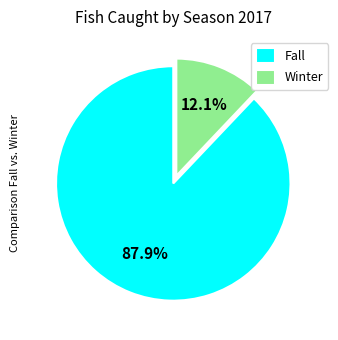

Does Winter account for over 50% of the chart?

No